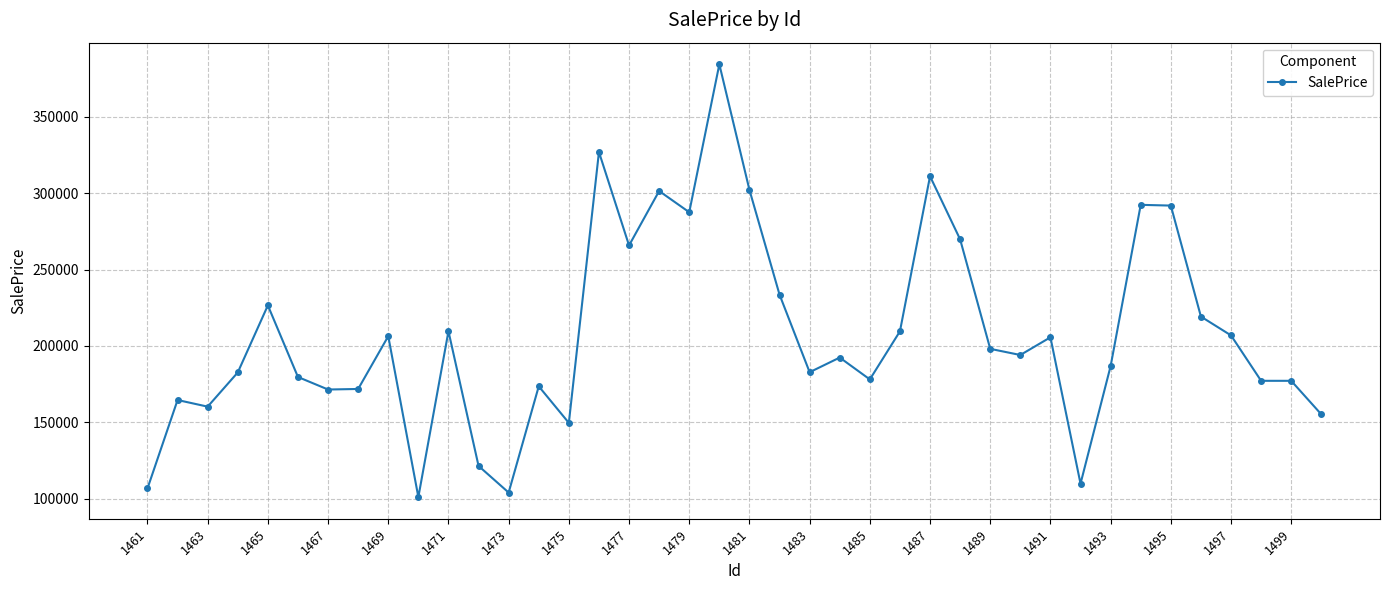

What is the difference between the maximum and minimum values?

283110.0